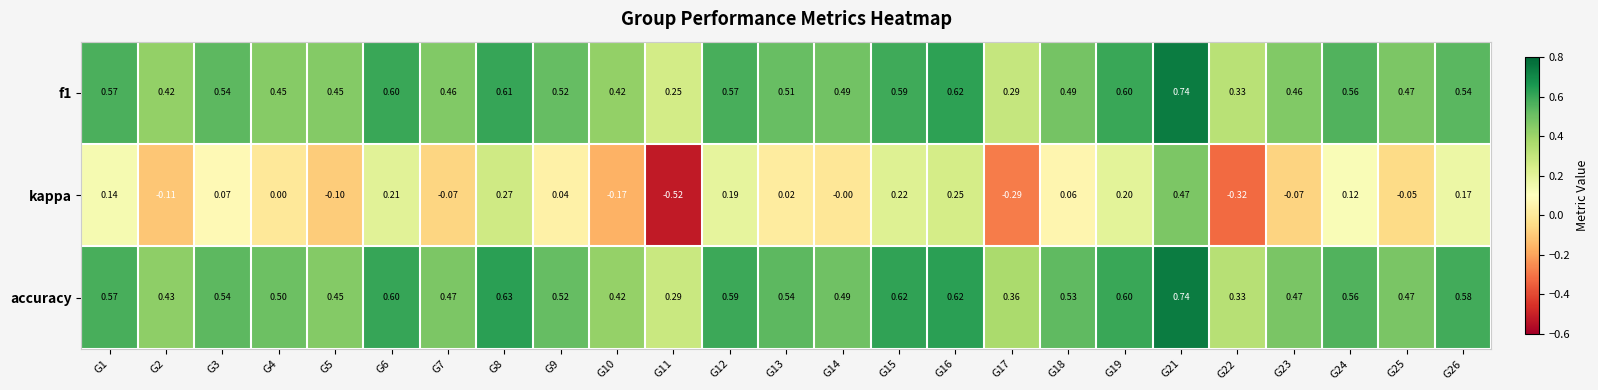

Which series has the largest total across all categories?

accuracy